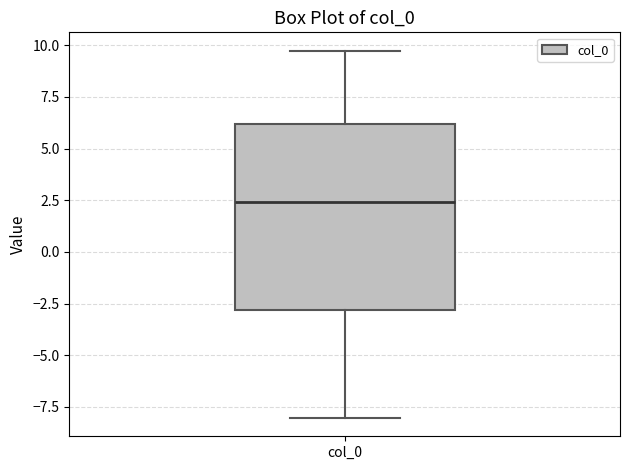

Where does the upper whisker of the box for col_0 end on the y-axis? The values are not printed on the chart, so give them approximately, as read against the axis.

9.5